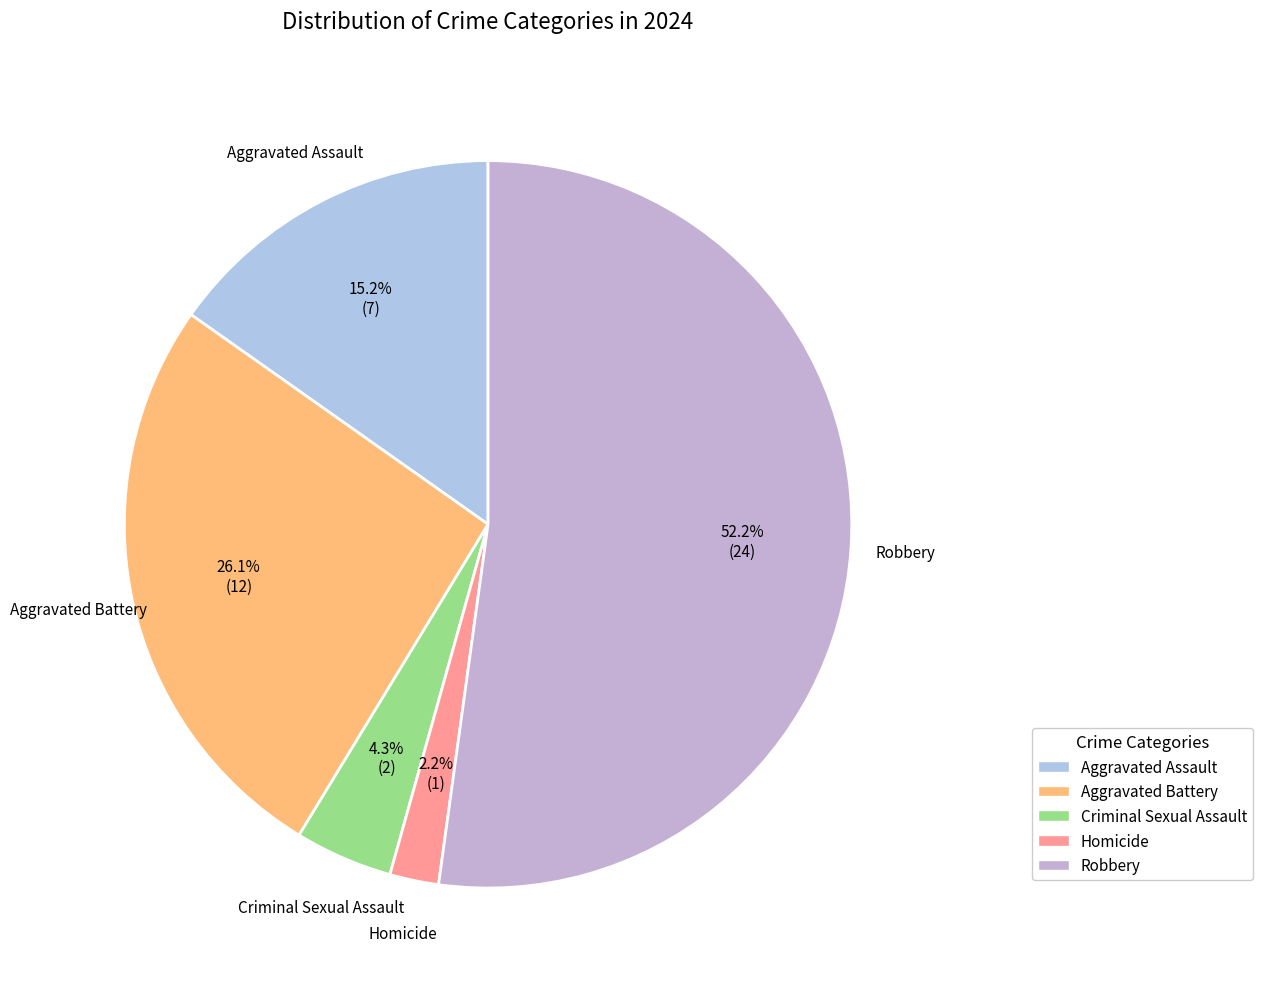

Which category has the smallest portion of the pie?

Homicide